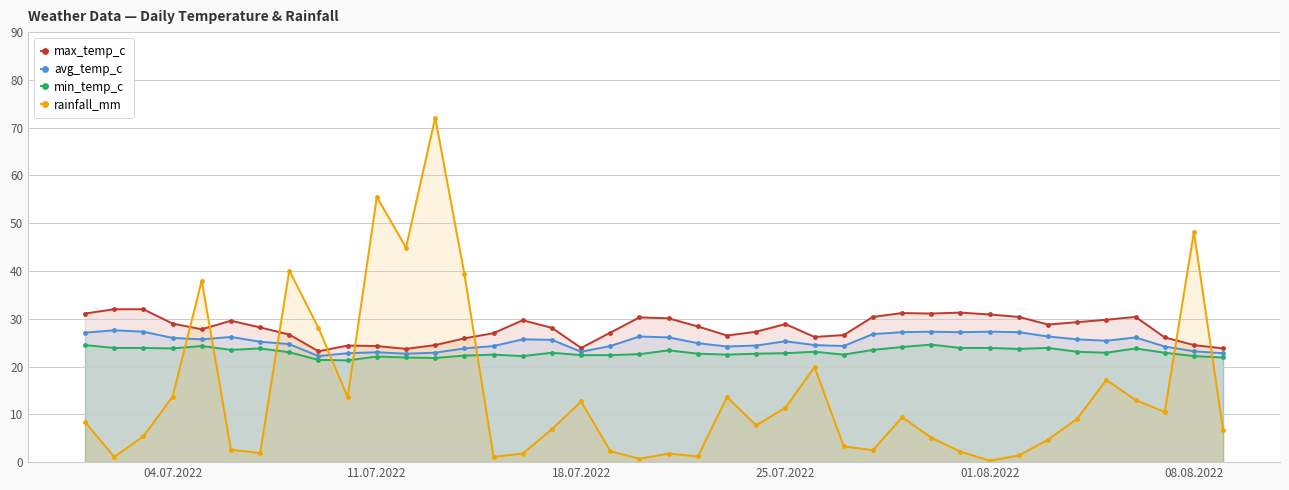

The avg_temp_c series shows 16.8 at 25.07.2022. True or false?

False